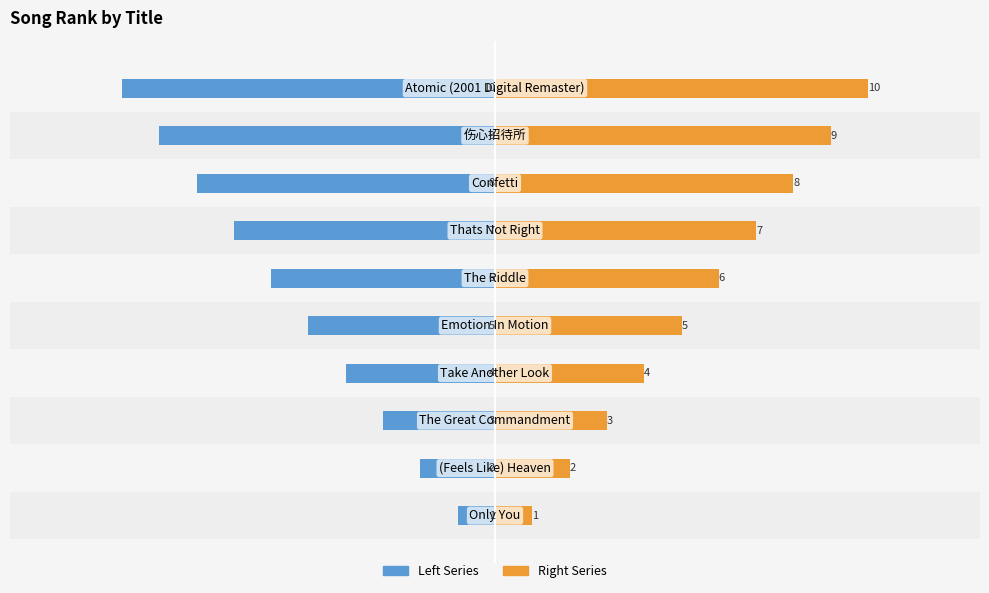

Rank the series by their average value, from lowest to highest.

Left Series, Right Series